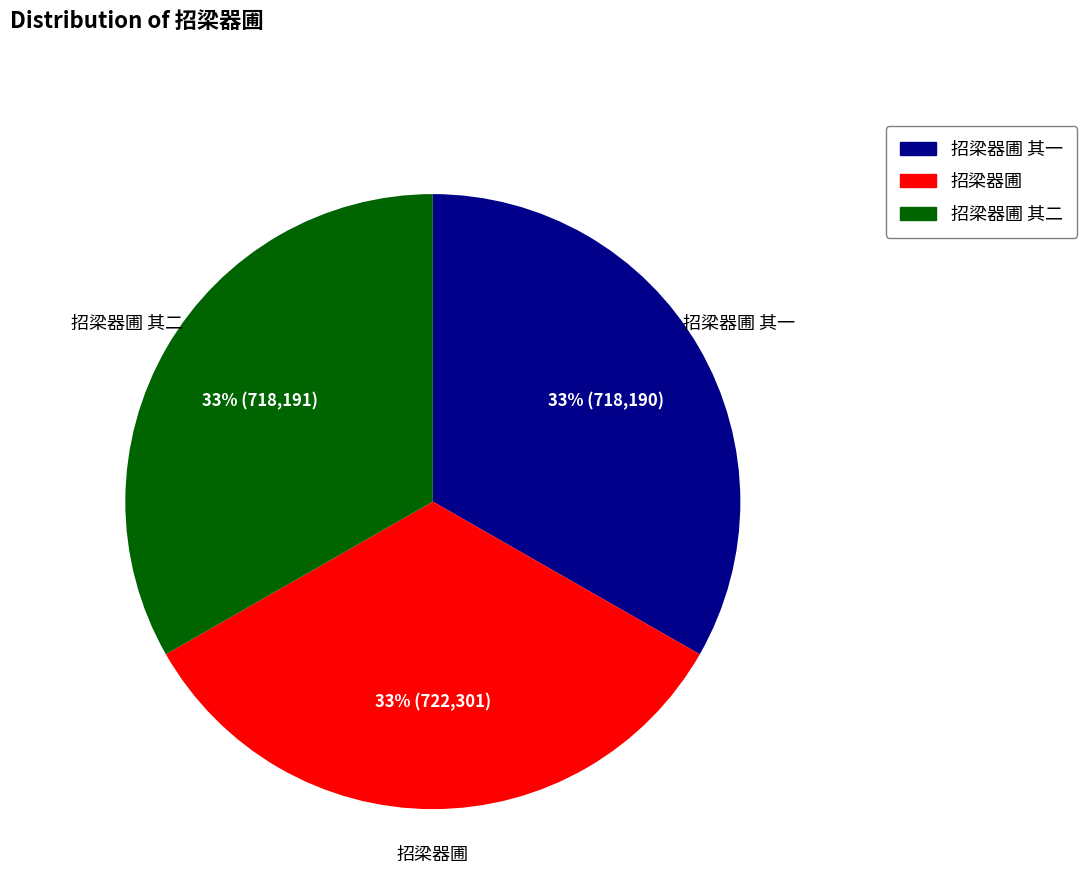

Does any single category account for the majority?

No